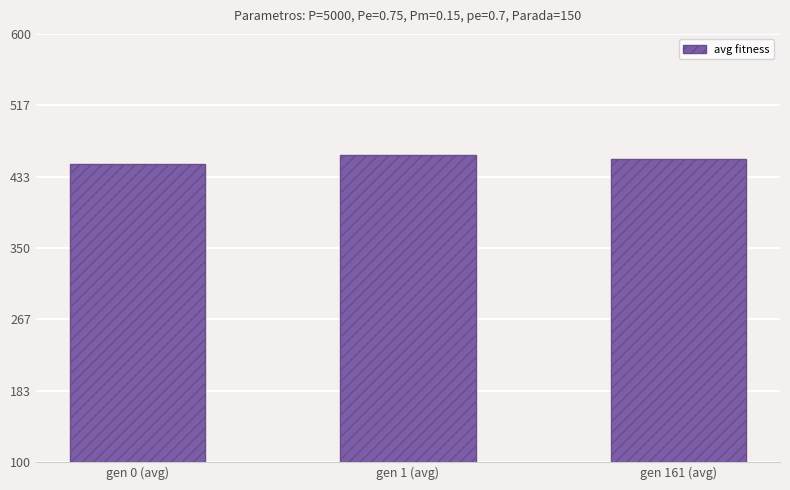

How many series are shown in this chart?

1